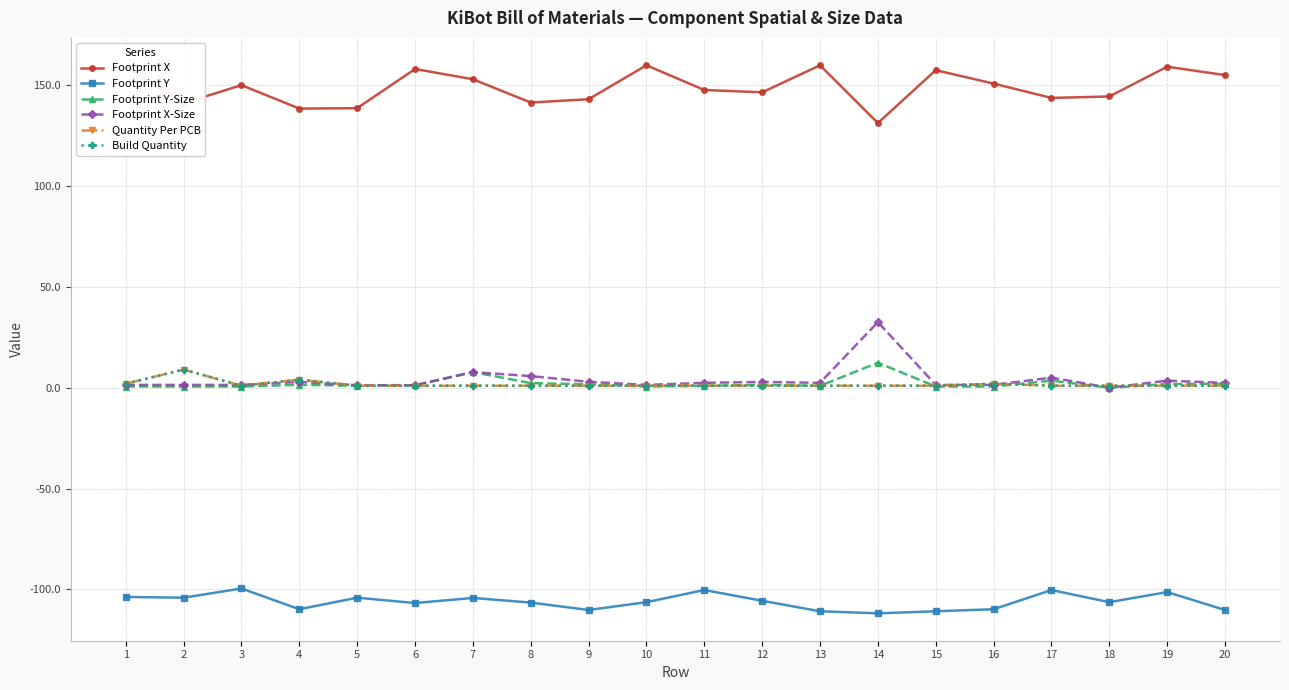

Reading right to left, extract all data points from this chart.

Footprint X: 155.1	159.2	144.5	143.7	150.9	157.5	131.3	159.9	146.5	147.7	159.9	143.1	141.5	153.0	158.1	138.7	138.5	150.1	141.1	159.2
Footprint Y: -110.3	-101.4	-106.4	-100.3	-109.9	-110.9	-111.9	-110.9	-105.7	-100.3	-106.4	-110.3	-106.6	-104.3	-106.8	-104.2	-109.9	-99.6	-104.2	-103.8
Footprint Y-Size: 2.0	1.8	0.0	3.5	0.6	0.6	12.4	0.9	1.4	0.9	0.6	1.7	2.3	7.8	1.2	1.0	1.4	0.6	0.6	0.6
Footprint X-Size: 2.4	3.5	0.0	5.0	1.4	1.4	32.5	2.4	2.9	2.4	1.4	3.0	5.8	7.8	1.2	1.2	2.9	1.4	1.4	1.4
Quantity Per PCB: 1.0	1.0	1.0	1.0	2.0	1.0	1.0	1.0	1.0	1.0	1.0	1.0	1.0	1.0	1.0	1.0	4.0	1.0	9.0	2.0
Build Quantity: 1.0	1.0	1.0	1.0	2.0	1.0	1.0	1.0	1.0	1.0	1.0	1.0	1.0	1.0	1.0	1.0	4.0	1.0	9.0	2.0